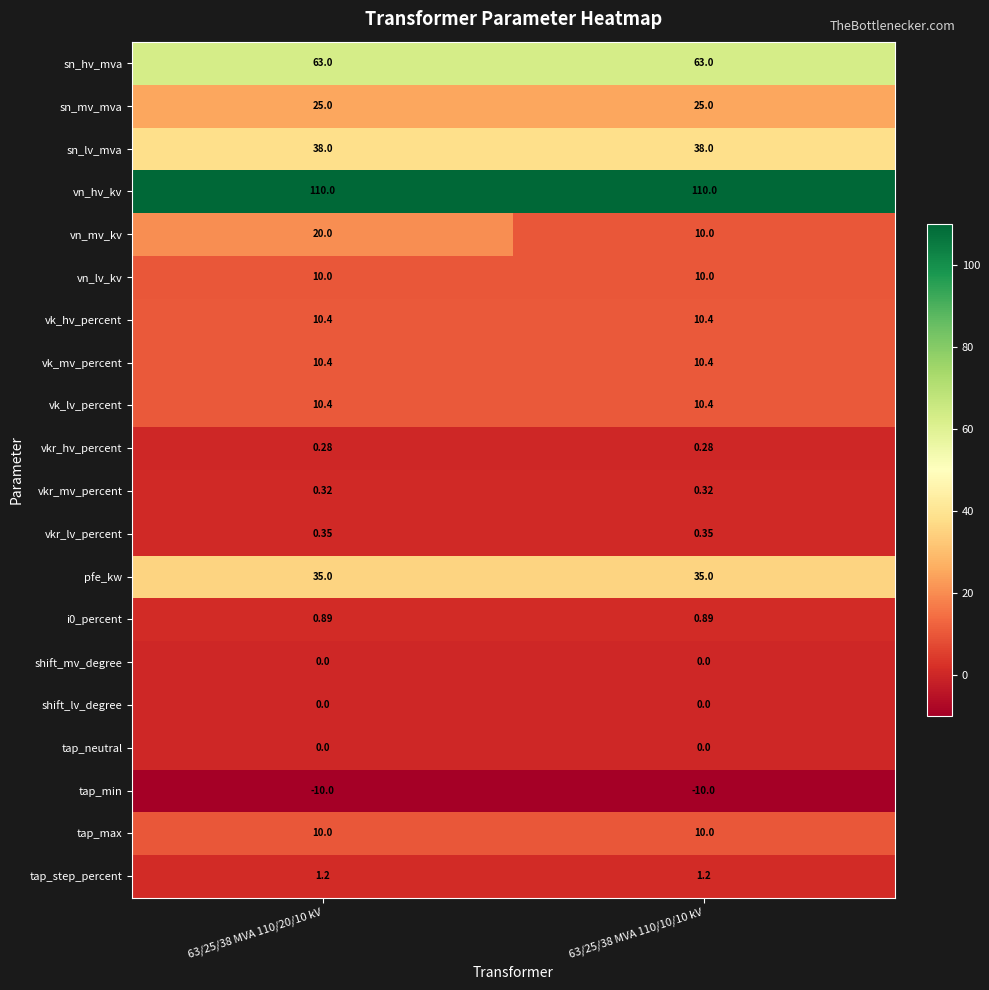

Which series changed the most between 63/25/38 MVA 110/20/10 kV and 63/25/38 MVA 110/10/10 kV?

vn_mv_kv